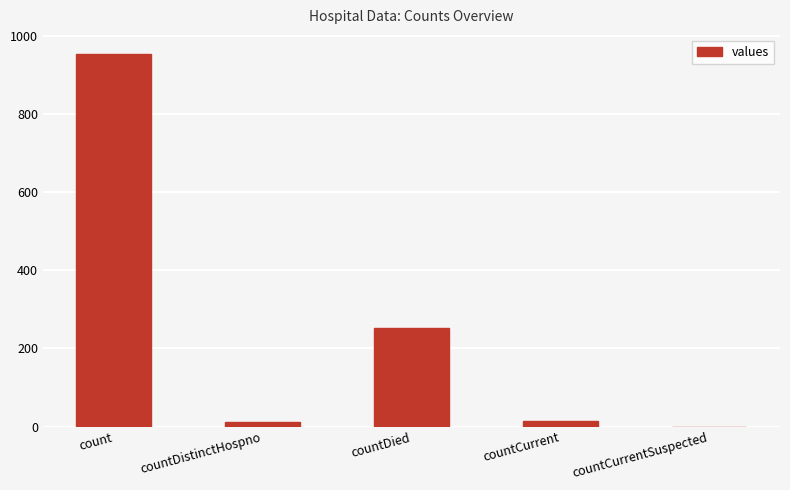

What is the change in value from countDistinctHospno to countCurrentSuspected?

-11